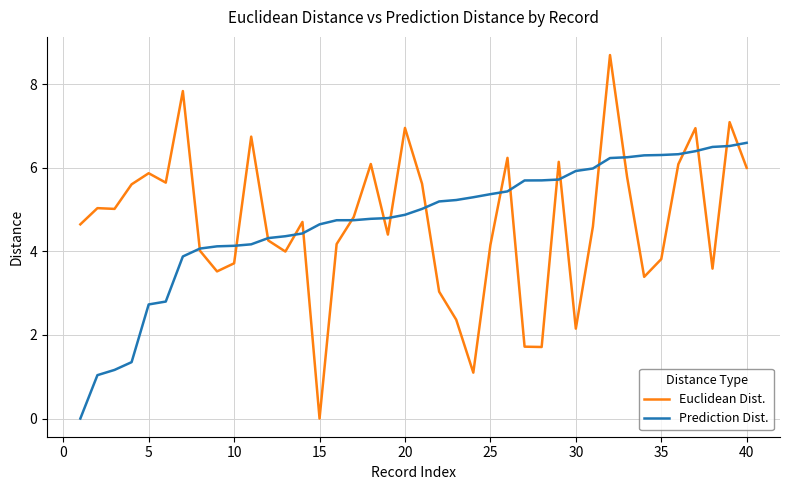

What is the greatest value displayed?

8.7